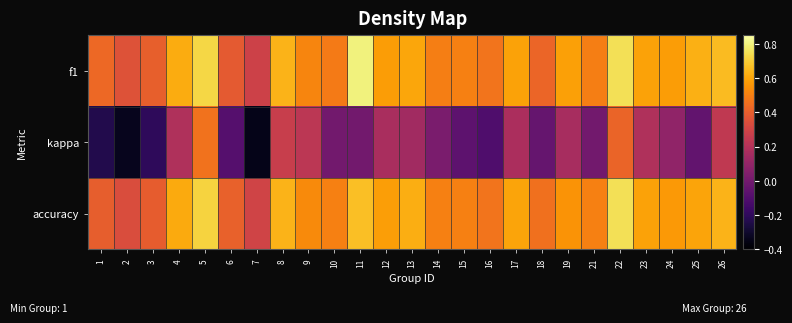

At 18, list the series in order from largest to smallest.

accuracy, f1, kappa